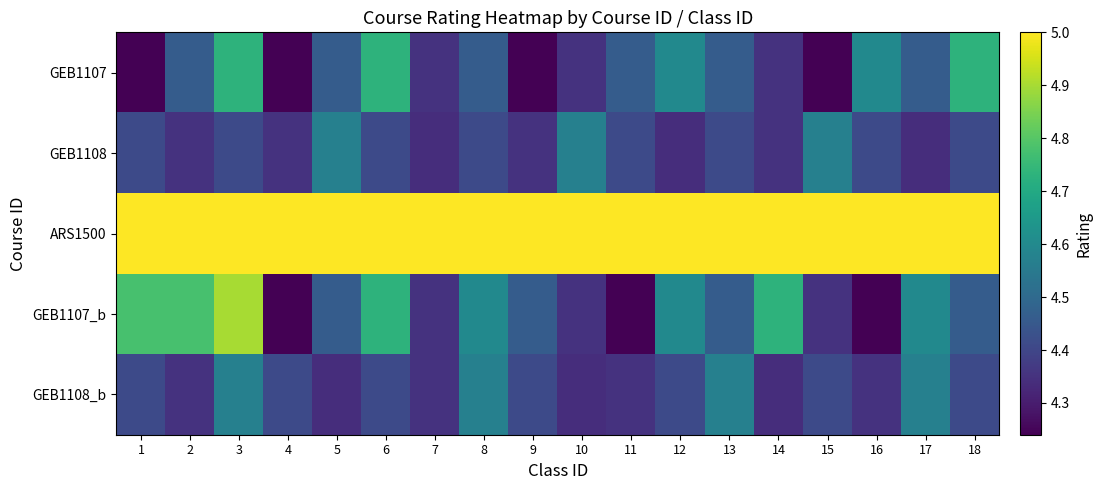

What is the spread (max minus min) of values at 17?

0.7